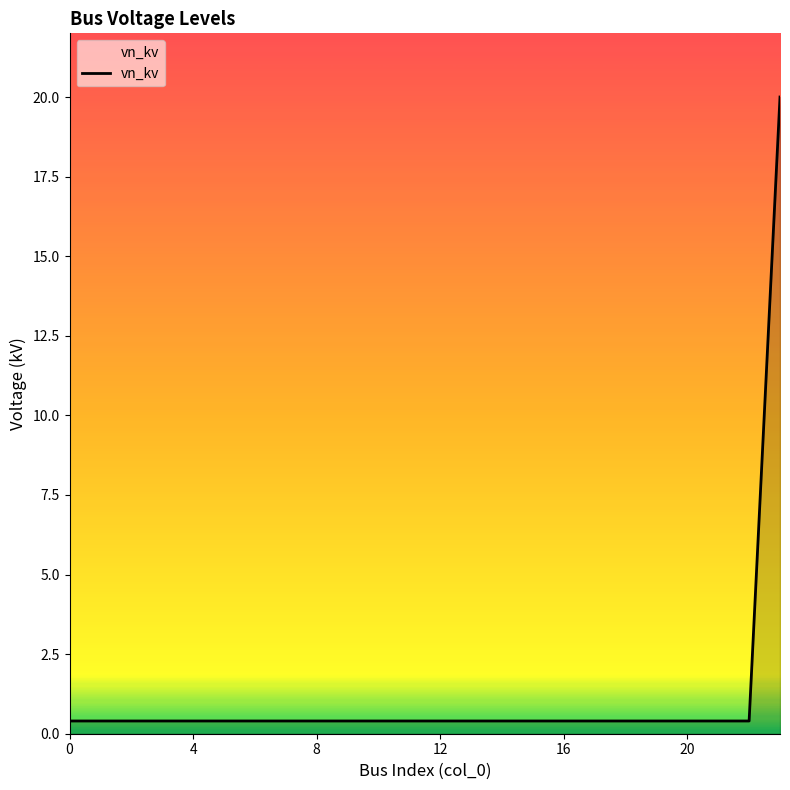

What is the maximum value shown in the chart?

20.0